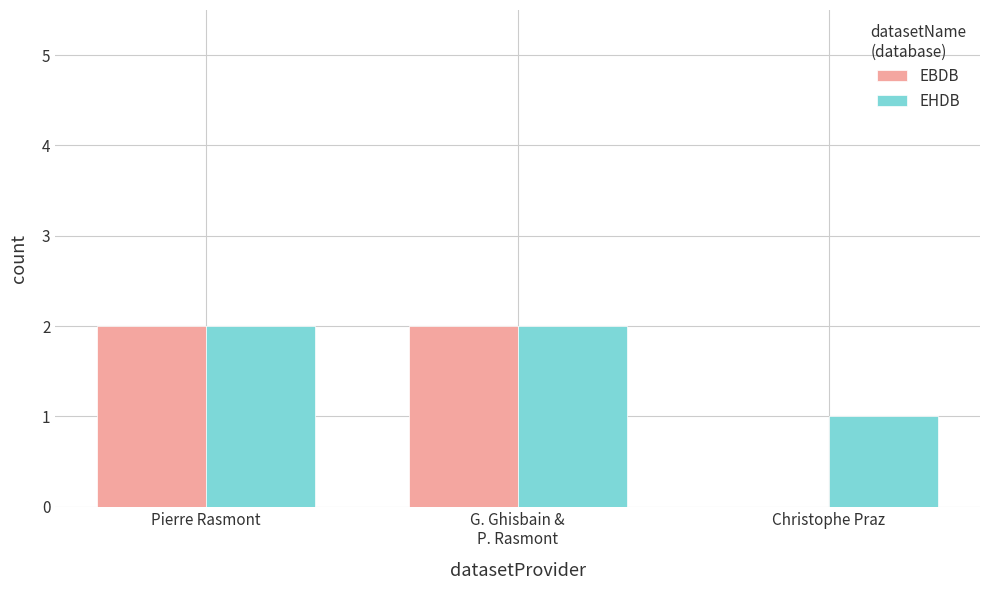

What is the total value across all series at Pierre Rasmont?

4